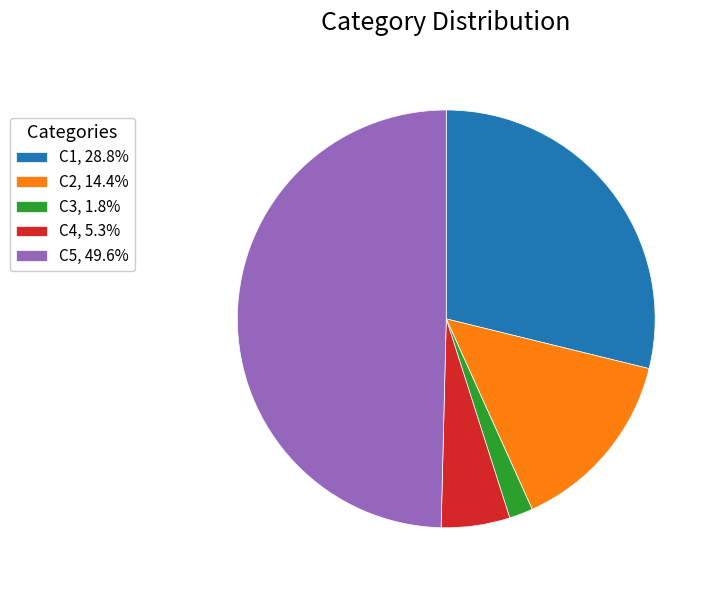

Does C1, 28.8% represent more than half of the total?

No